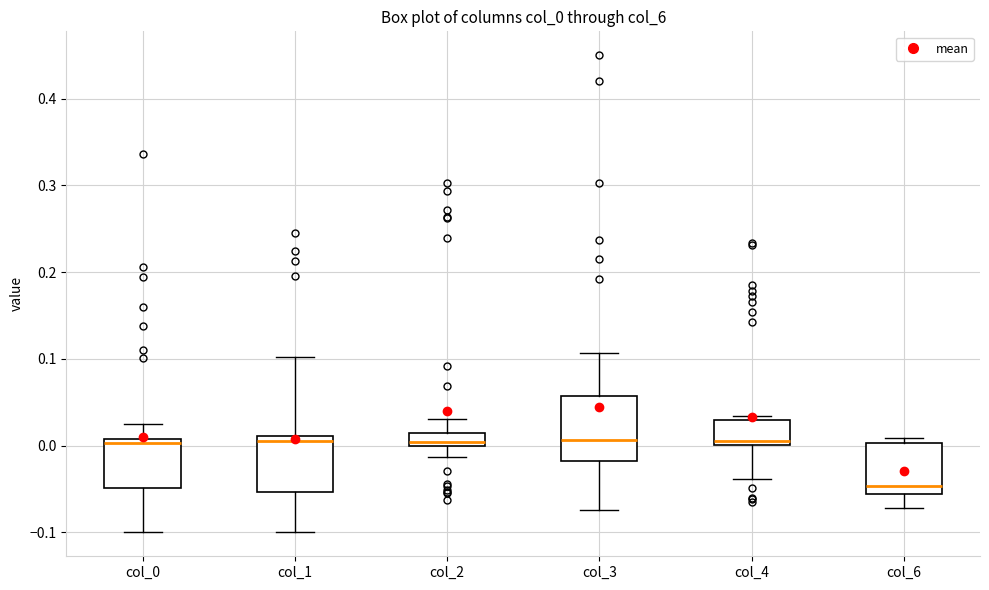

Comparing the boxes themselves (not the whiskers), which one is the tallest?

col_3